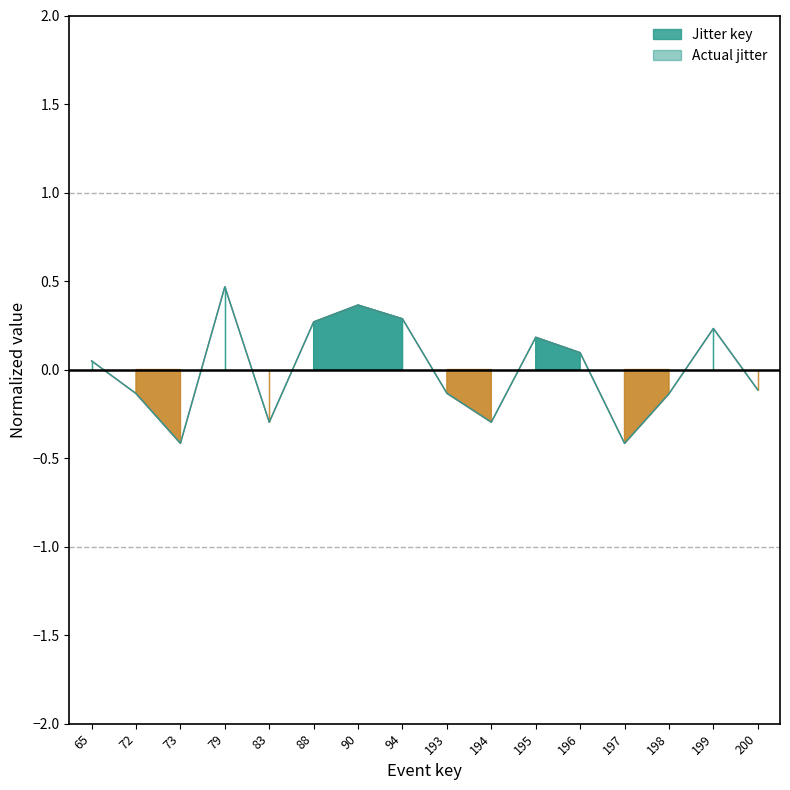

What is the smallest value displayed?

-0.4